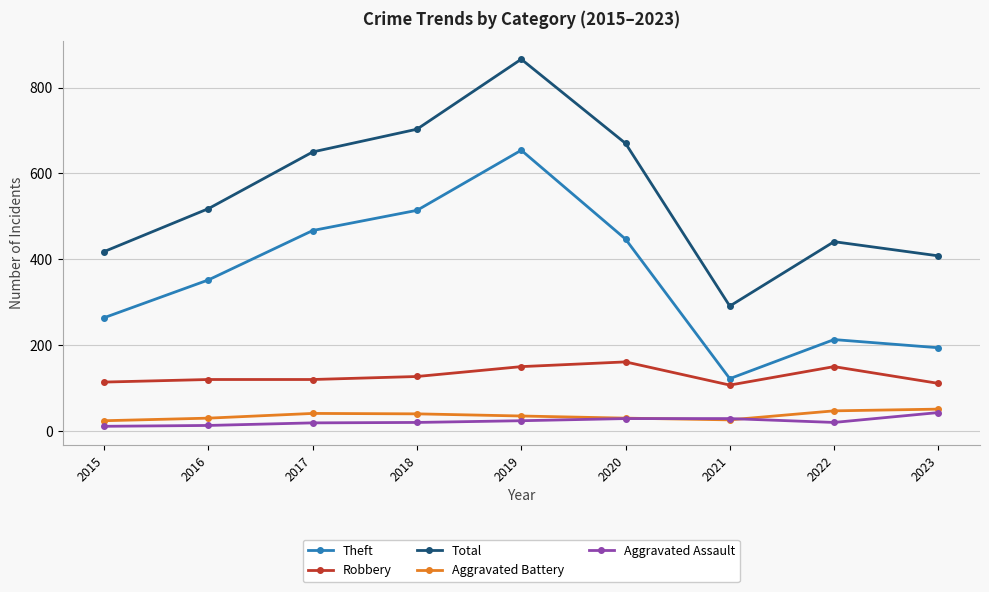

At which category does Total reach its first local valley?

2021